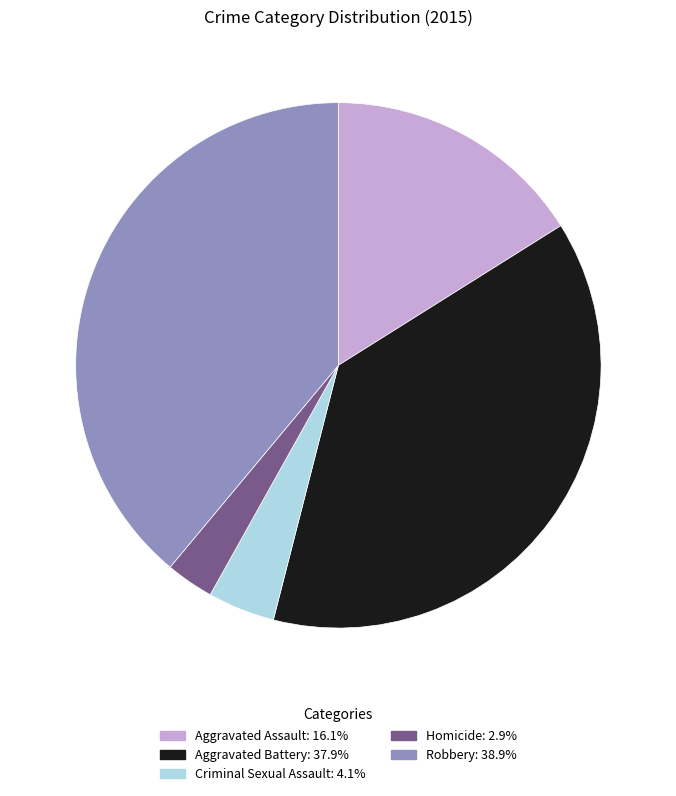

Is Aggravated Assault the majority of the pie?

No